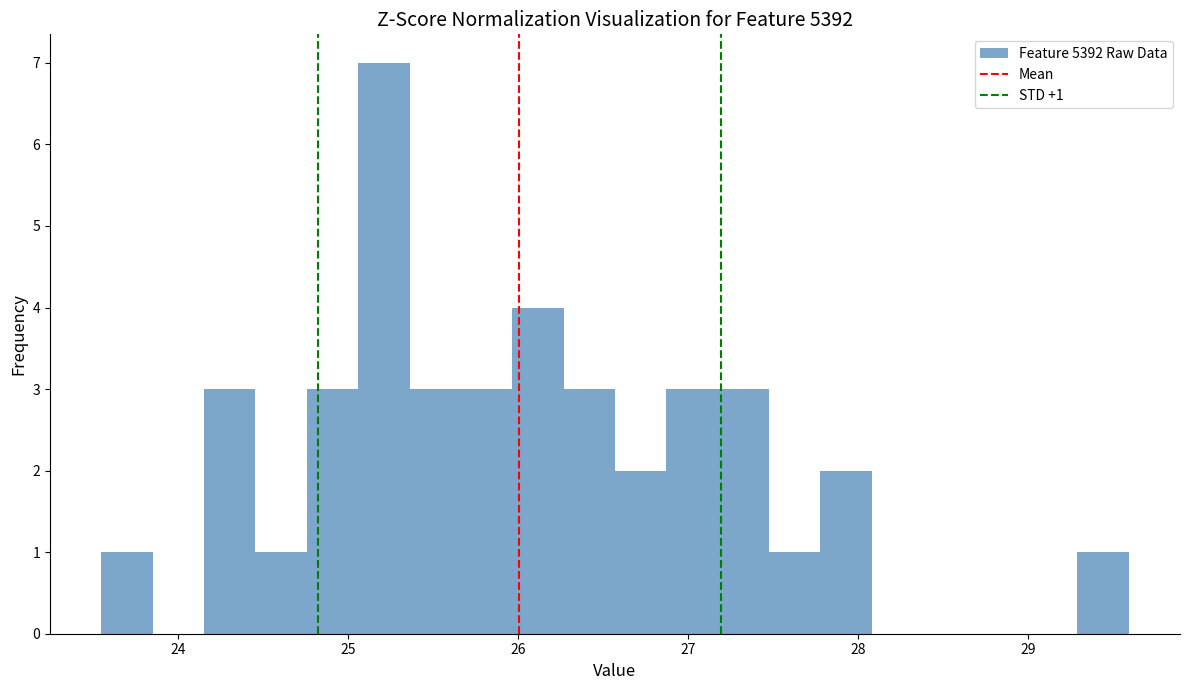

Read against the x-axis, roughly where is the centre of the tallest bar?

25.2